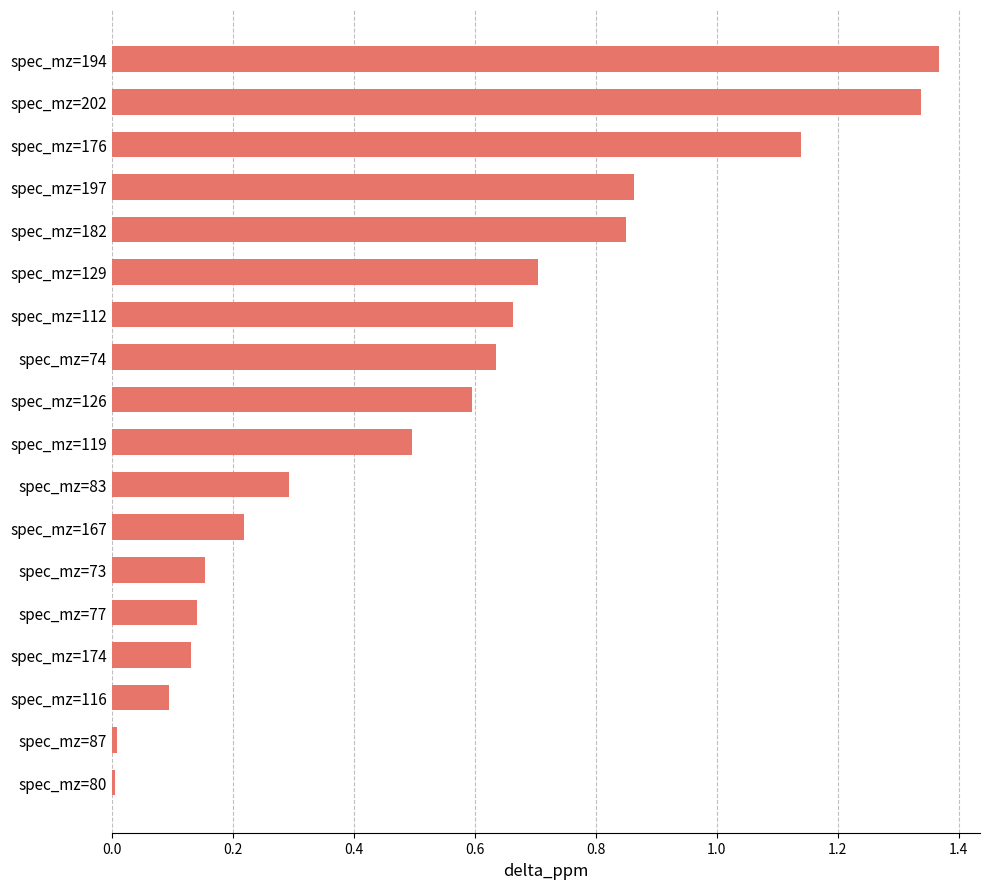

What is the change in value from spec_mz=73 to spec_mz=119?

+0.3